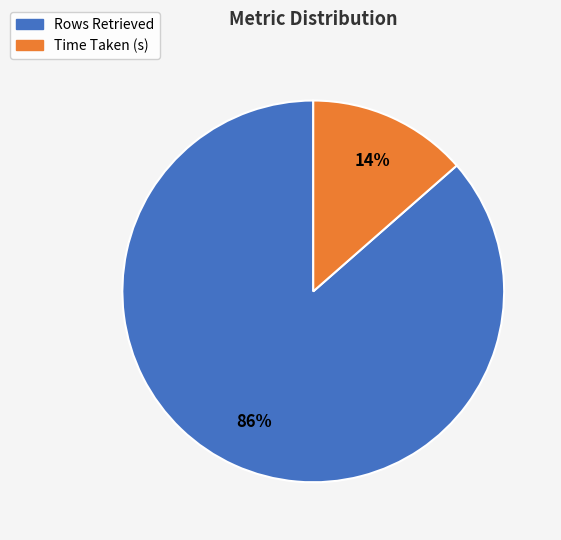

Is it true that Rows Retrieved is 97% of the pie?

False